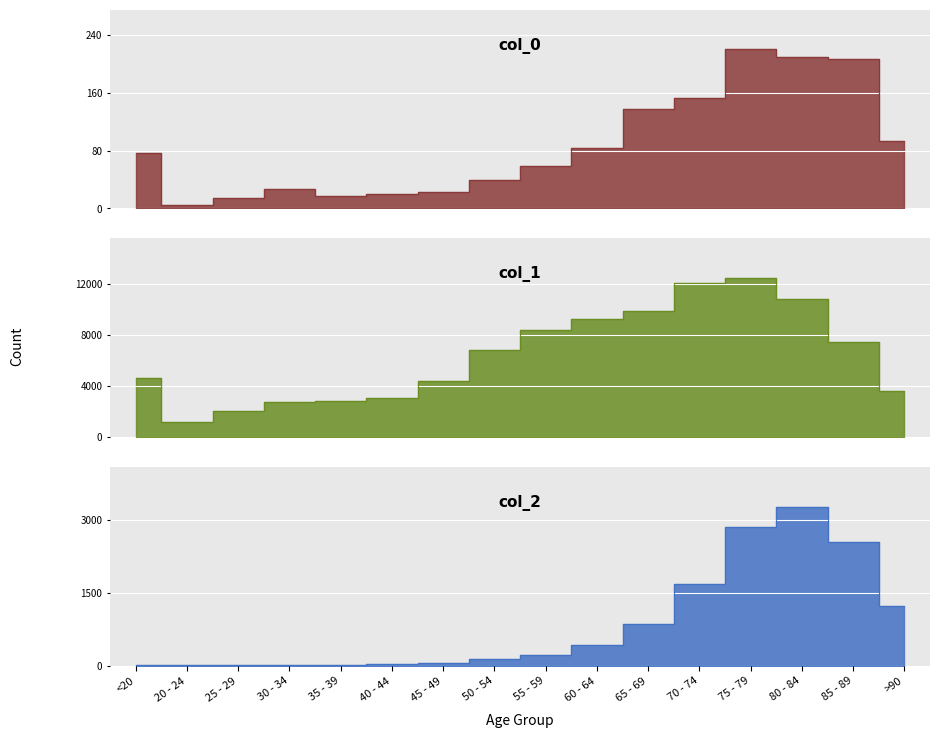

Reading left to right, what are all the values shown in this chart?

col_0: 77	5	14	27	17	20	23	39	59	84	137	153	220	209	206	93
col_1: 4641	1191	2038	2765	2814	3078	4396	6803	8400	9236	9883	12018	12434	10764	7417	3604
col_2: 18	4	3	17	18	24	47	126	227	426	850	1690	2848	3273	2548	1224